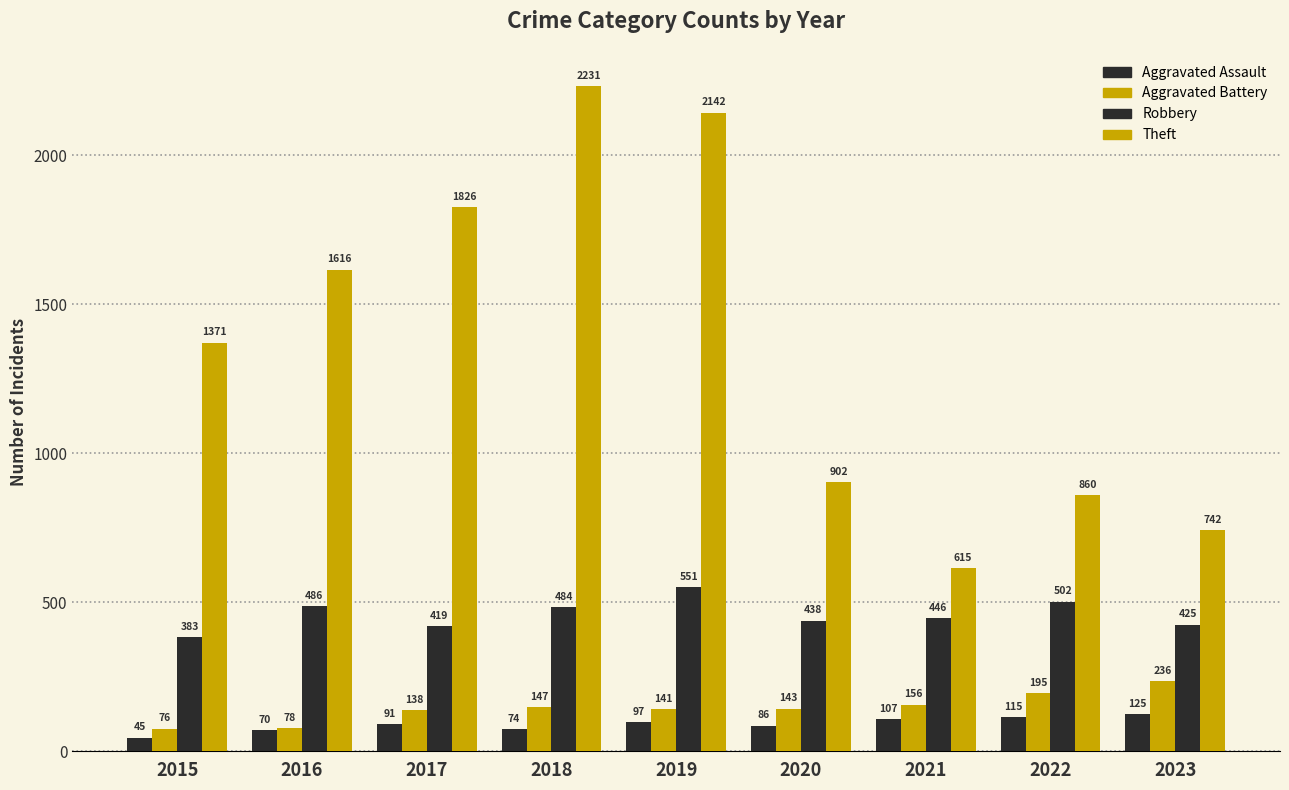

At 2020, list the series in order from largest to smallest.

Theft, Robbery, Aggravated Battery, Aggravated Assault